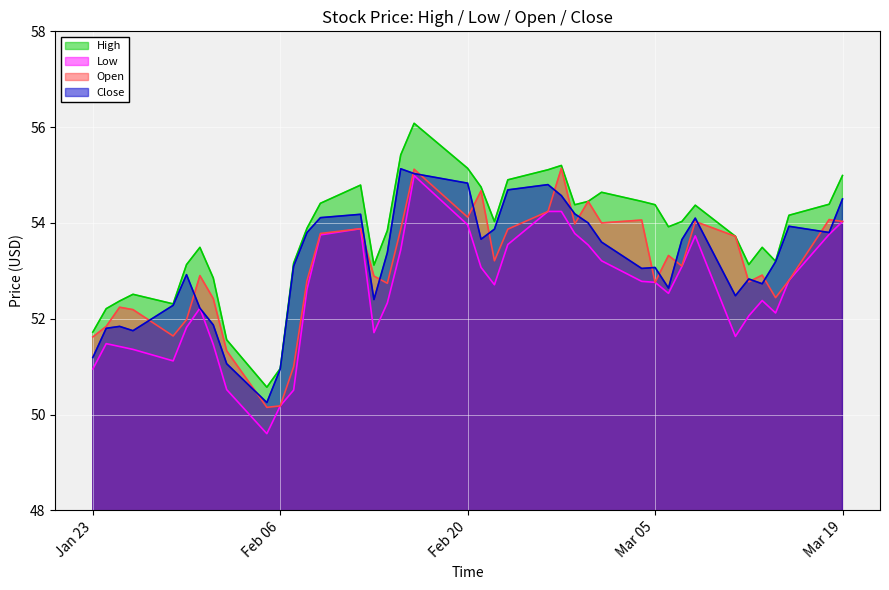

Which series has the largest total across all categories?

High